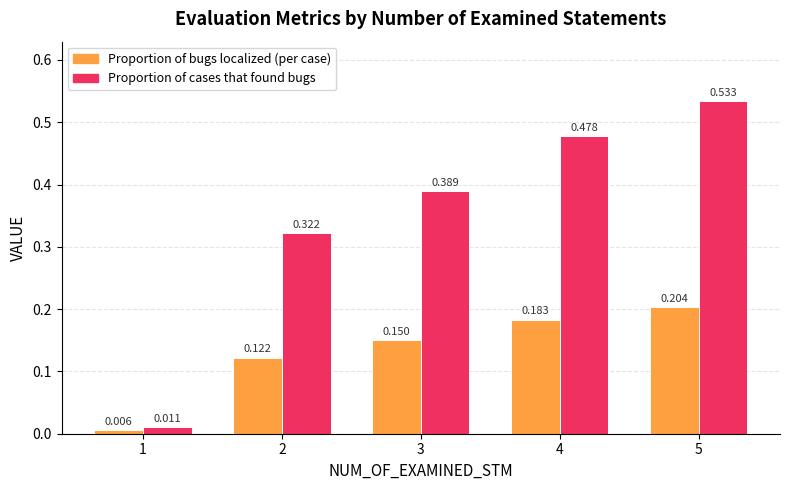

Which series has the largest total across all categories?

Proportion of cases that found bugs